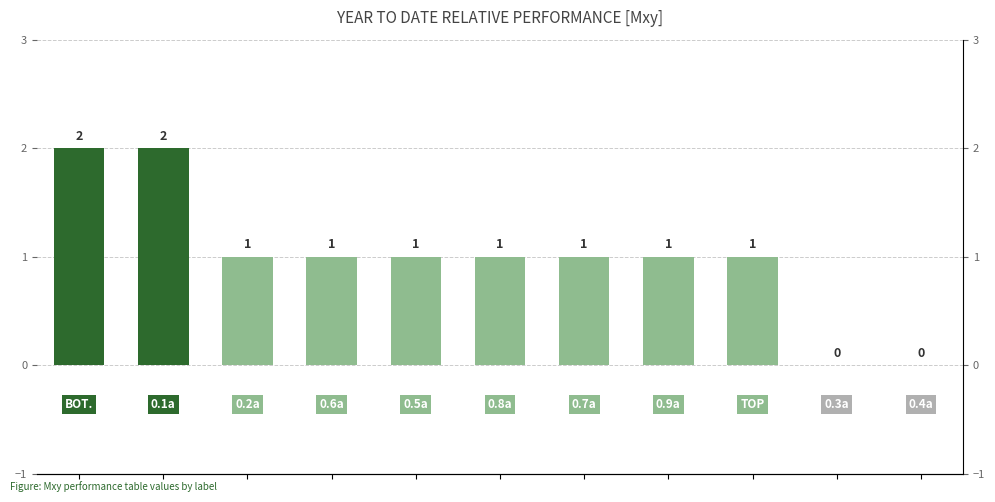

Reading left to right, list all the values displayed in this chart.

2	2	1	1	1	1	1	1	1	0	0